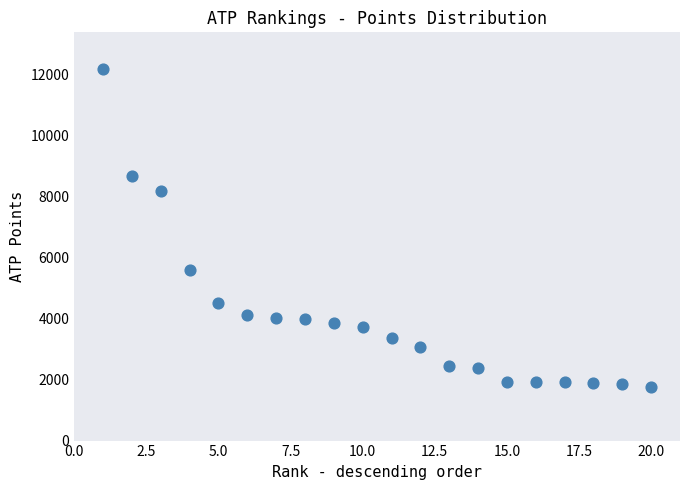

What Y value in the scatter plot is closest to 6960?

8170